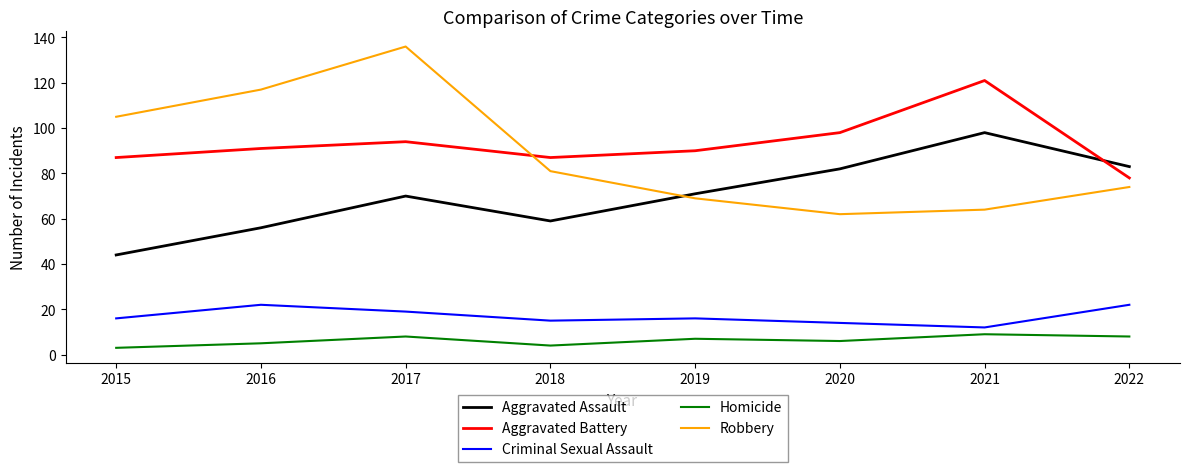

What is the spread (max minus min) of values at 2020?

92